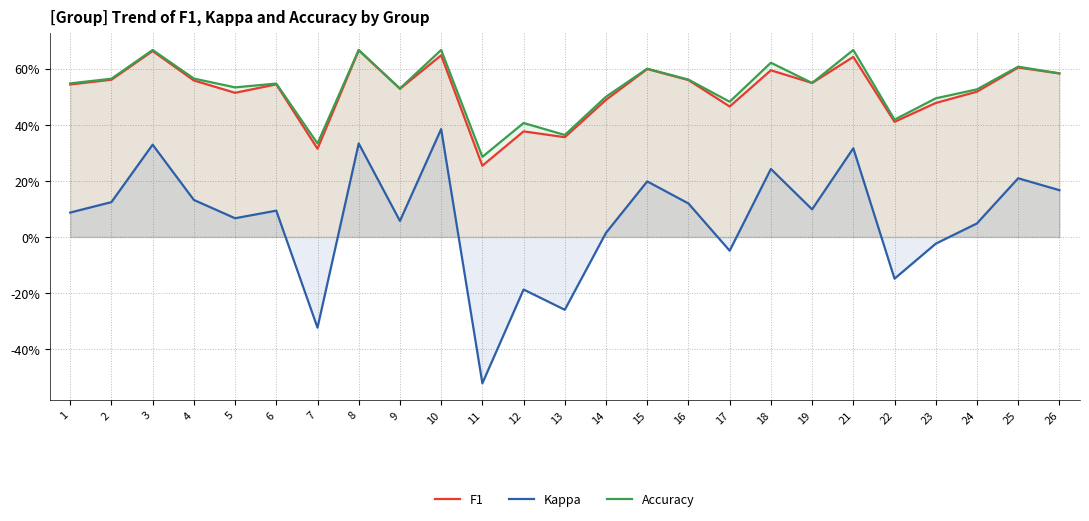

At which label does Kappa first exceed 0?

1